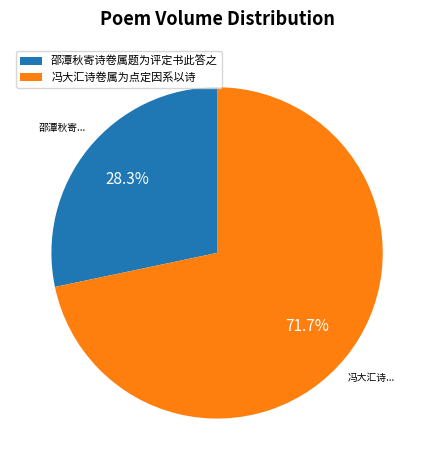

Combined, what portion of the pie is 冯大汇诗卷属为点定因系以诗 and 邵潭秋寄诗卷属题为评定书此答之?

100.0%